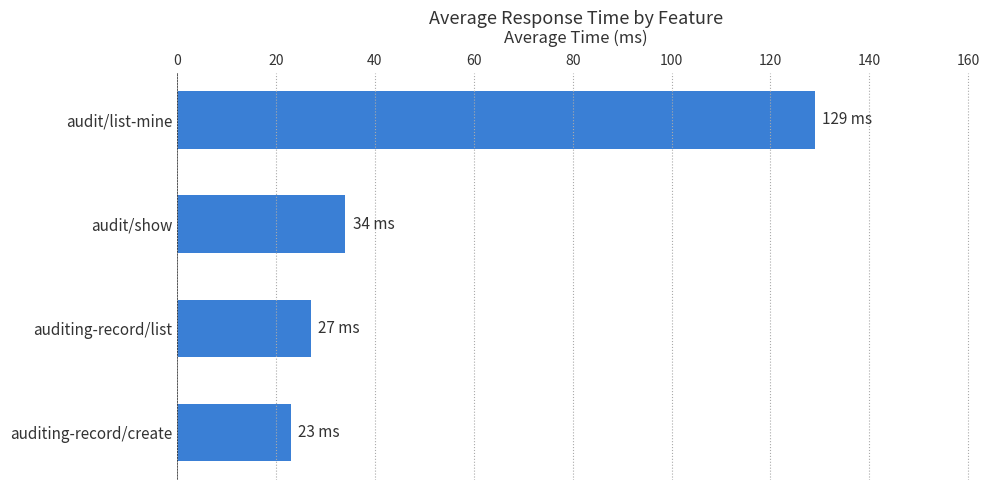

What is the change in value from audit/list-mine to auditing-record/create?

-106